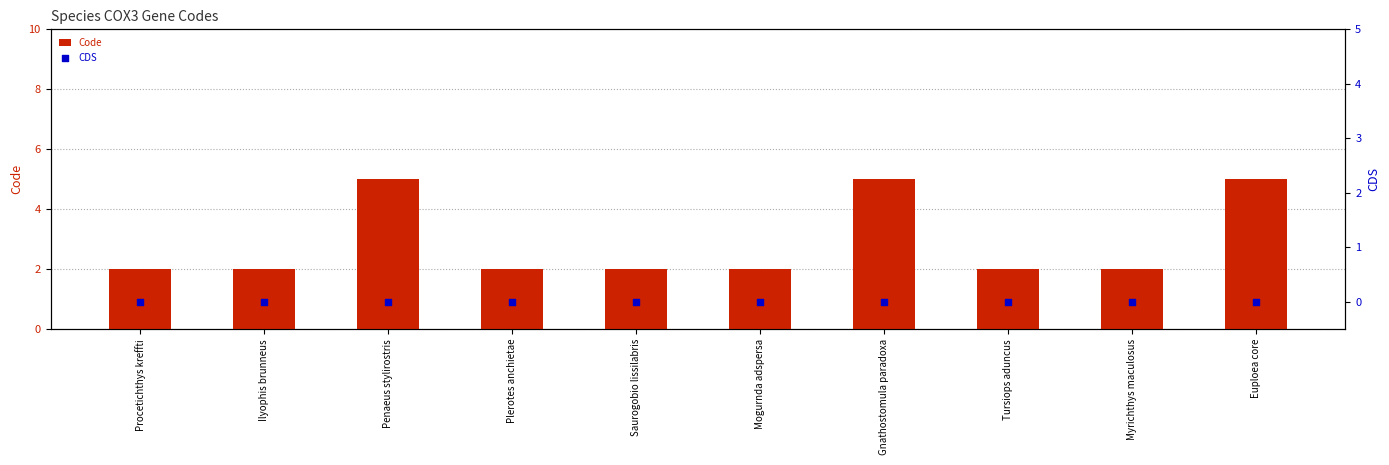

Which series contains the highest Y value?

Code